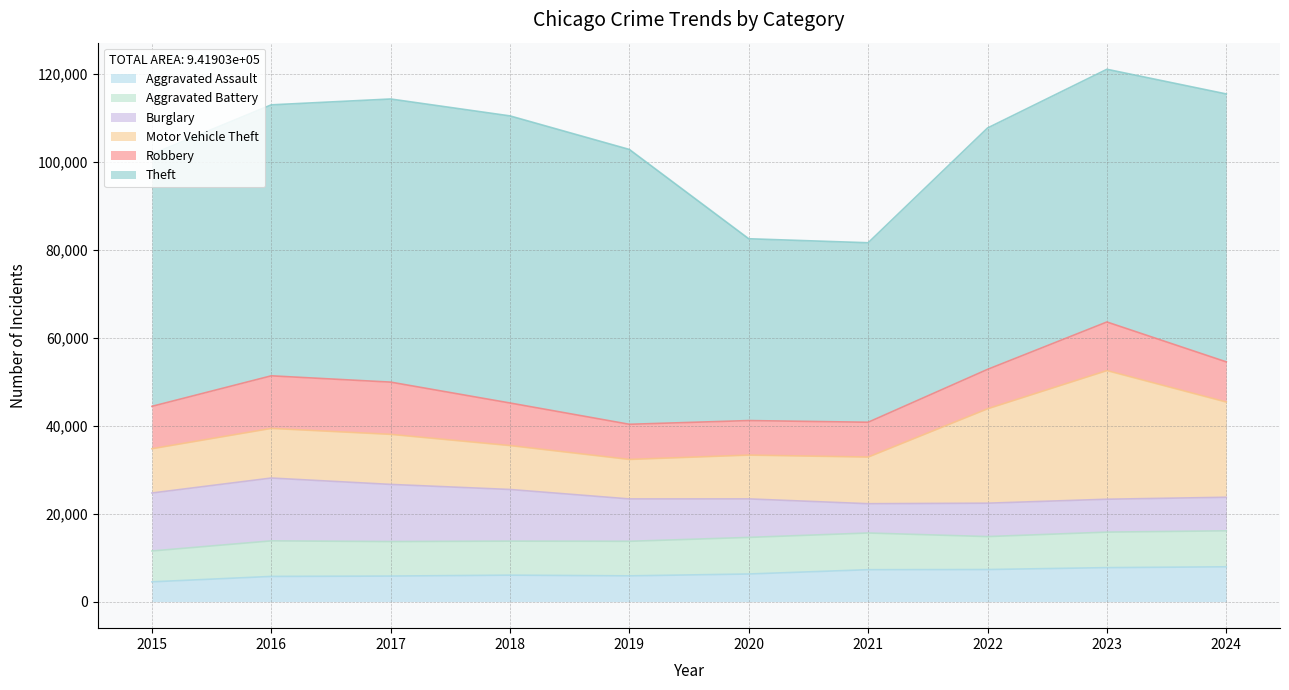

True or false: Aggravated Battery and Theft cross at least once.

False